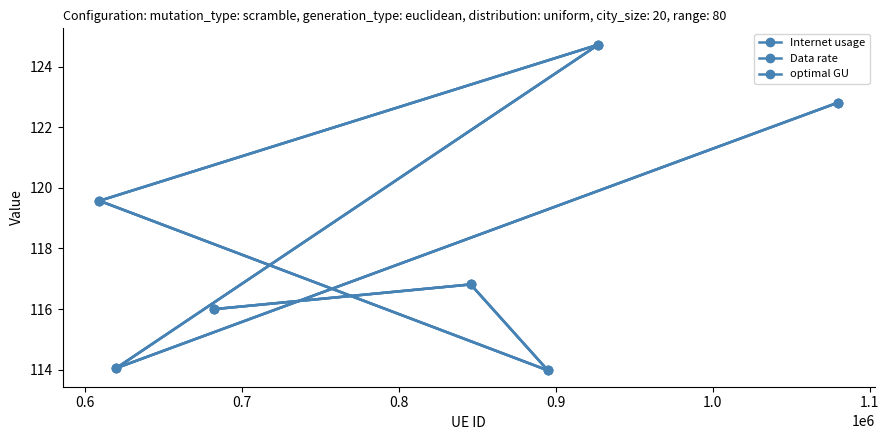

Rank the series at 0.8 from lowest to highest value.

Internet usage, Data rate, optimal GU